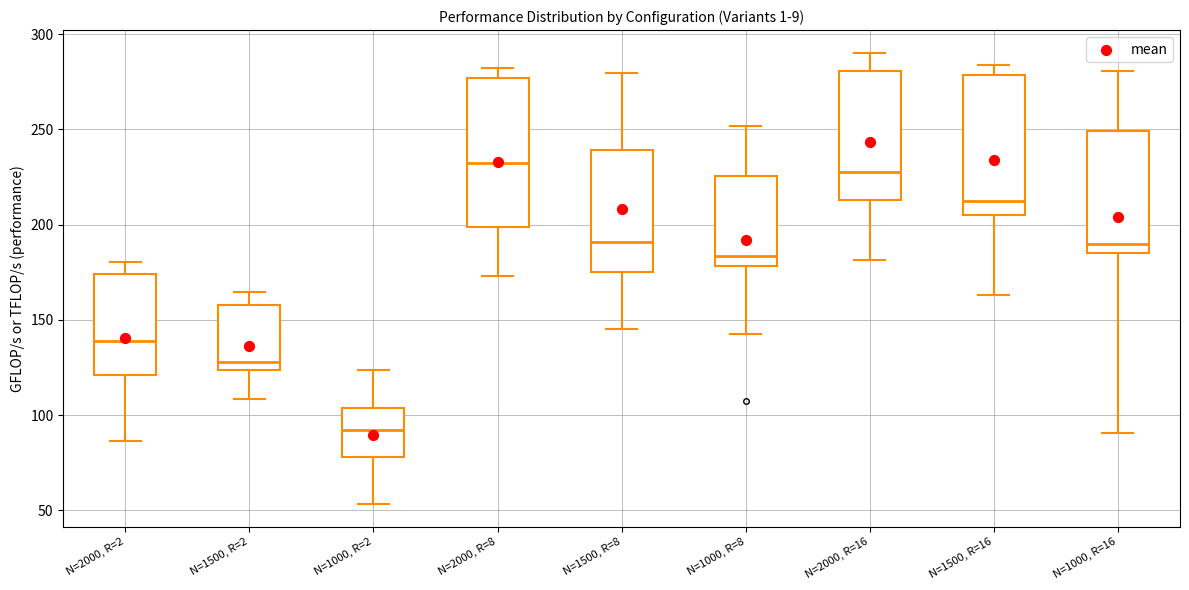

Which box's median line is the lowest?

N=1000, R=2